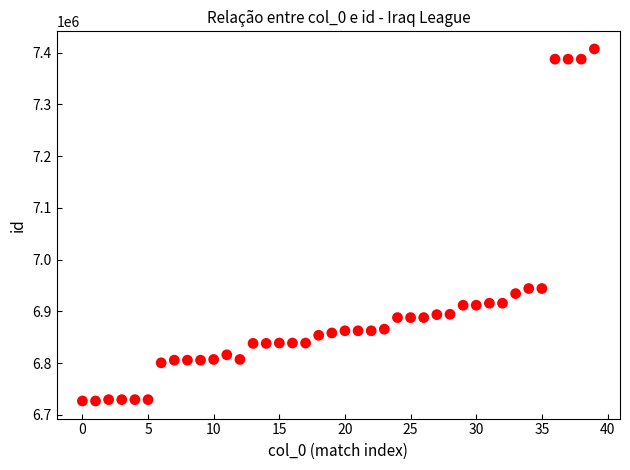

What is the range of Y values (max minus min)?

680131